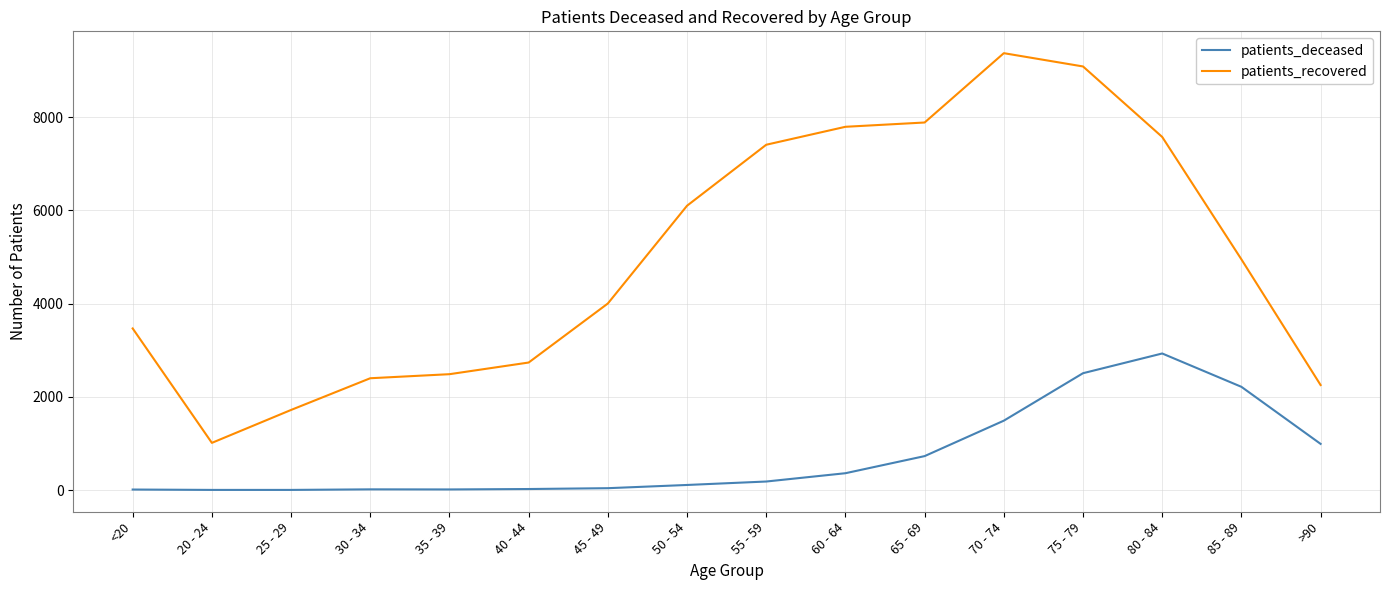

The value of patients_recovered at 40 - 44 is 2735. True or false?

True